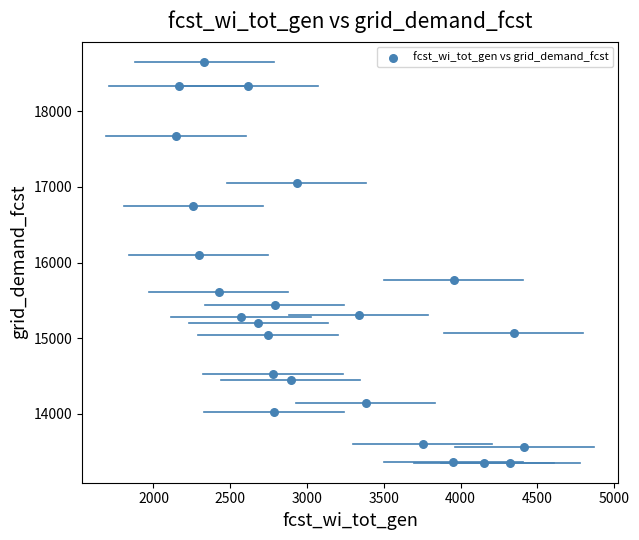

What Y value in the scatter plot is closest to 16005?

16095